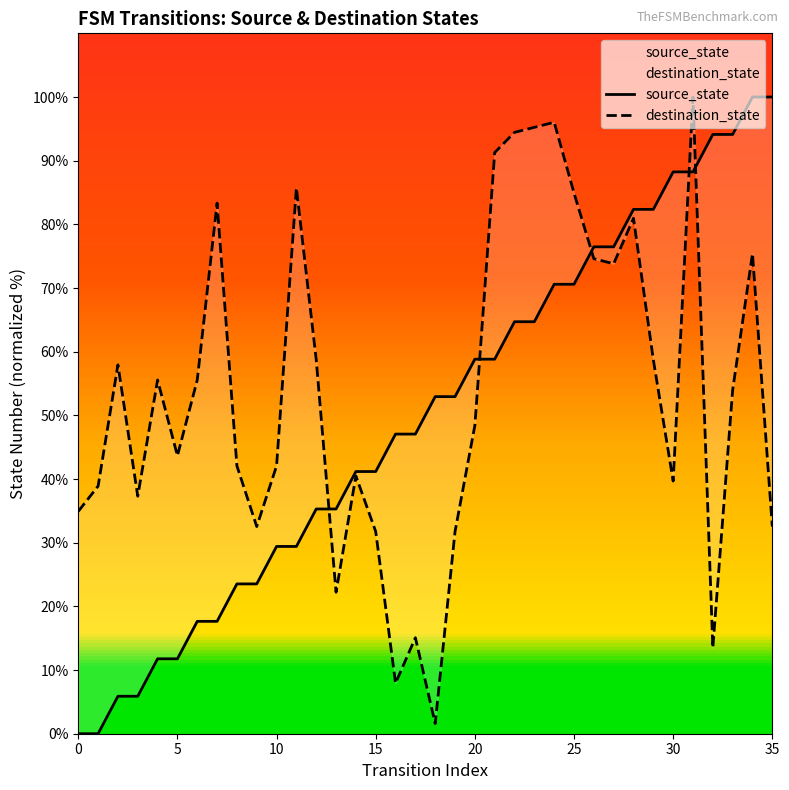

What is the difference between the maximum and minimum values in the source_state series?

100.0